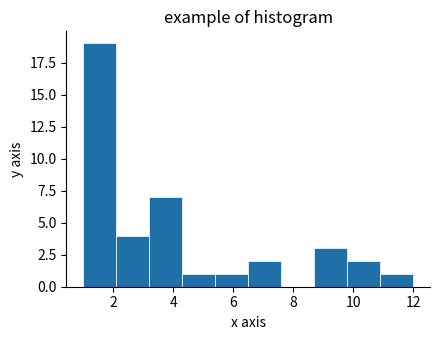

Reading left to right, transcribe this chart: for each bar, give the range it covers on the x-axis and its height. Neither the bar edges nor the heights are printed on the chart, so give them approximately, as read against the axes.

1.0 to 2.1: 19
2.1 to 3.2: 4
3.2 to 4.3: 7
4.3 to 5.4: 1
5.4 to 6.5: 1
6.5 to 7.6: 2
7.6 to 8.7: 0
8.7 to 9.8: 3
9.8 to 10.9: 2
10.9 to 12.0: 1